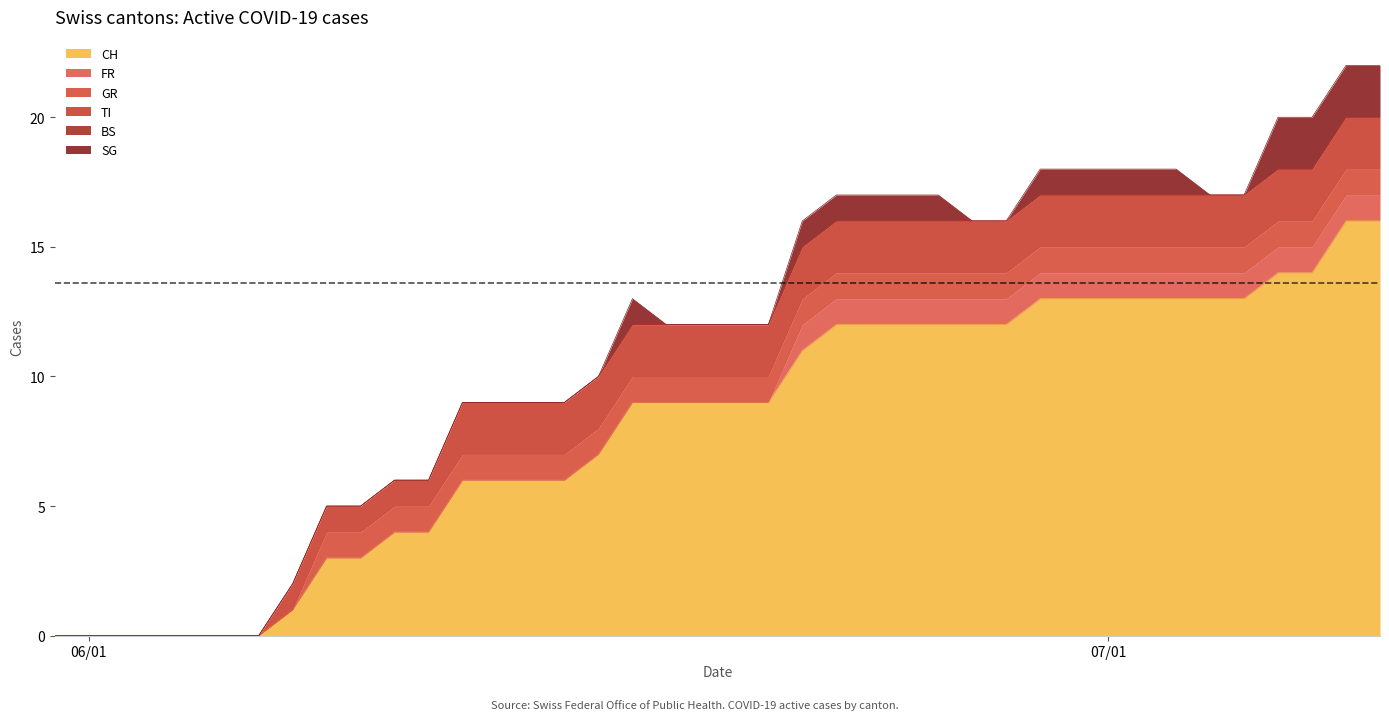

Reading right to left, what are all the values shown in this chart?

CH: 39=16	38=16	37=14	36=14	35=13	34=13	33=13	32=13	31=13	30=13	29=13	28=12	27=12	26=12	25=12	24=12	23=12	22=11	21=9	20=9	19=9	18=9	17=9	16=7	15=6	14=6	13=6	12=6	11=4	10=4	9=3	8=3	7=1	6=0	5=0	4=0	3=0	2=0	1=0	0=0
FR: 39=1	38=1	37=1	36=1	35=1	34=1	33=1	32=1	31=1	30=1	29=1	28=1	27=1	26=1	25=1	24=1	23=1	22=1	21=0	20=0	19=0	18=0	17=0	16=0	15=0	14=0	13=0	12=0	11=0	10=0	9=0	8=0	7=0	6=0	5=0	4=0	3=0	2=0	1=0	0=0
GR: 39=1	38=1	37=1	36=1	35=1	34=1	33=1	32=1	31=1	30=1	29=1	28=1	27=1	26=1	25=1	24=1	23=1	22=1	21=1	20=1	19=1	18=1	17=1	16=1	15=1	14=1	13=1	12=1	11=1	10=1	9=1	8=1	7=0	6=0	5=0	4=0	3=0	2=0	1=0	0=0
TI: 39=2	38=2	37=2	36=2	35=2	34=2	33=2	32=2	31=2	30=2	29=2	28=2	27=2	26=2	25=2	24=2	23=2	22=2	21=2	20=2	19=2	18=2	17=2	16=2	15=2	14=2	13=2	12=2	11=1	10=1	9=1	8=1	7=1	6=0	5=0	4=0	3=0	2=0	1=0	0=0
BS: 39=0	38=0	37=0	36=0	35=0	34=0	33=0	32=0	31=0	30=0	29=0	28=0	27=0	26=0	25=0	24=0	23=0	22=0	21=0	20=0	19=0	18=0	17=0	16=0	15=0	14=0	13=0	12=0	11=0	10=0	9=0	8=0	7=0	6=0	5=0	4=0	3=0	2=0	1=0	0=0
SG: 39=2	38=2	37=2	36=2	35=0	34=0	33=1	32=1	31=1	30=1	29=1	28=0	27=0	26=1	25=1	24=1	23=1	22=1	21=0	20=0	19=0	18=0	17=1	16=0	15=0	14=0	13=0	12=0	11=0	10=0	9=0	8=0	7=0	6=0	5=0	4=0	3=0	2=0	1=0	0=0